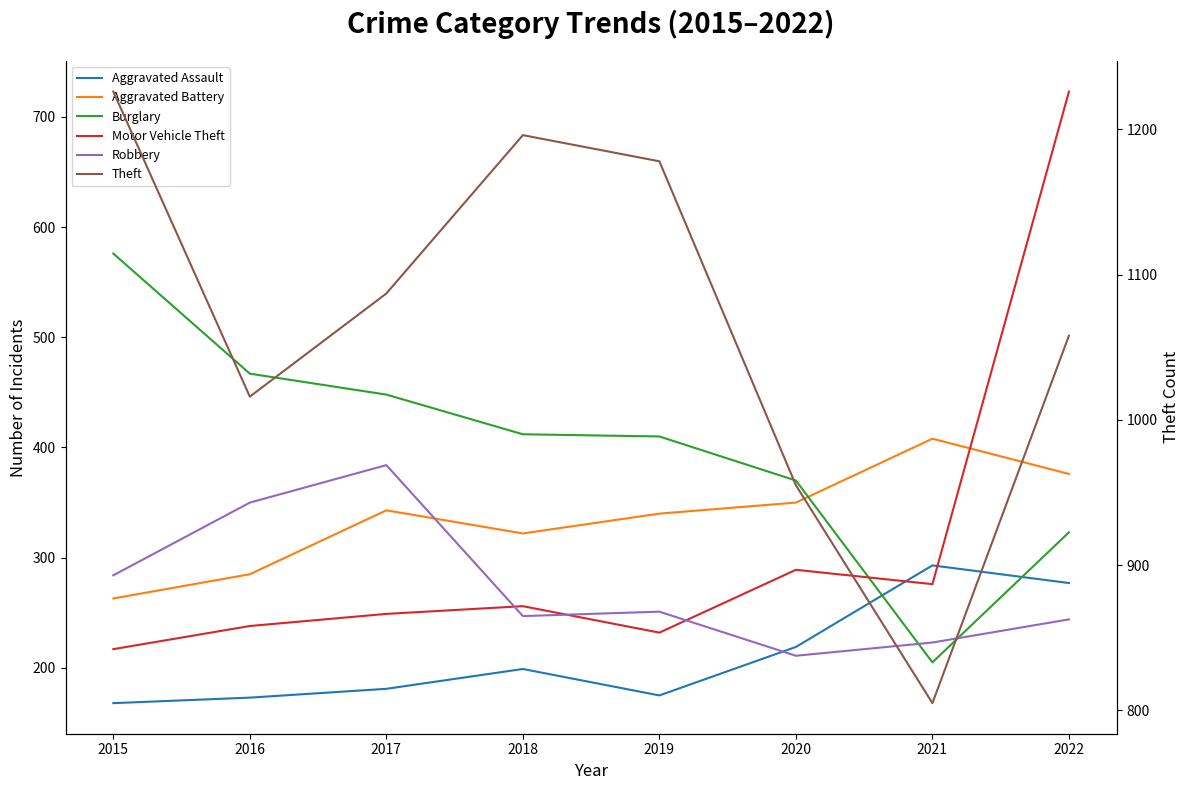

The value of Motor Vehicle Theft at 2015 is 217. True or false?

True